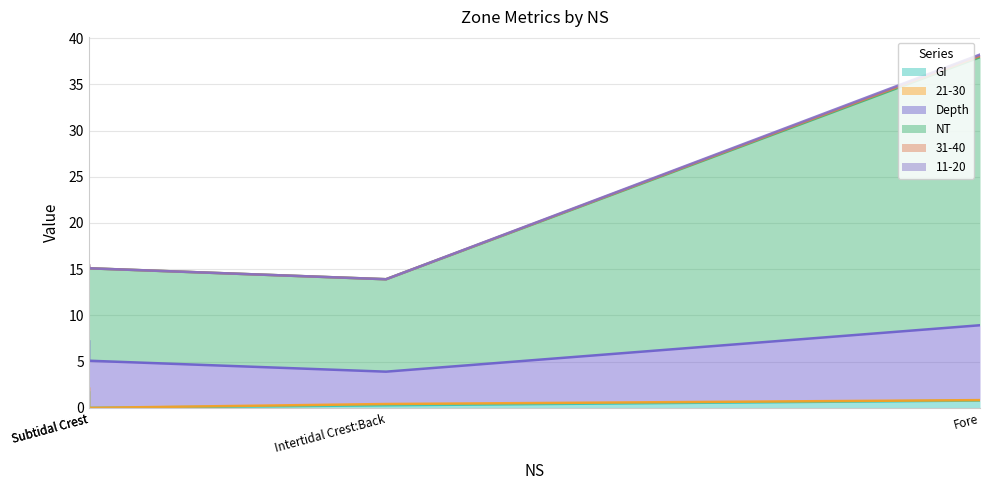

Does the chart display data point markers on the line(s)?

No